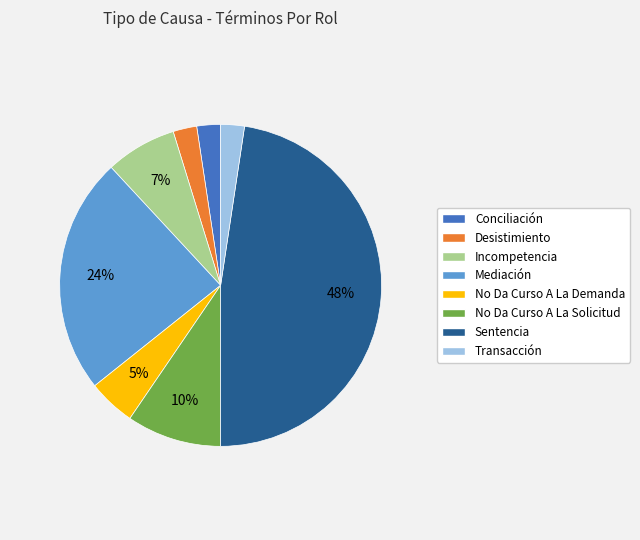

To the nearest percent, what is the average slice percentage?

12%